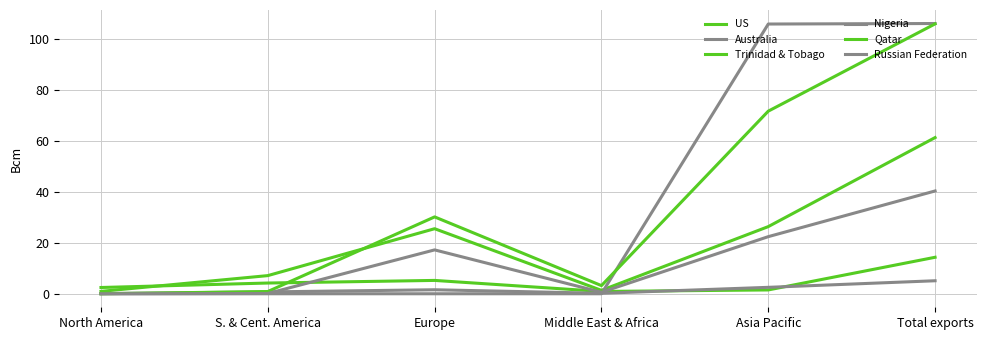

The Nigeria series shows 0.3 at Middle East & Africa. True or false?

False